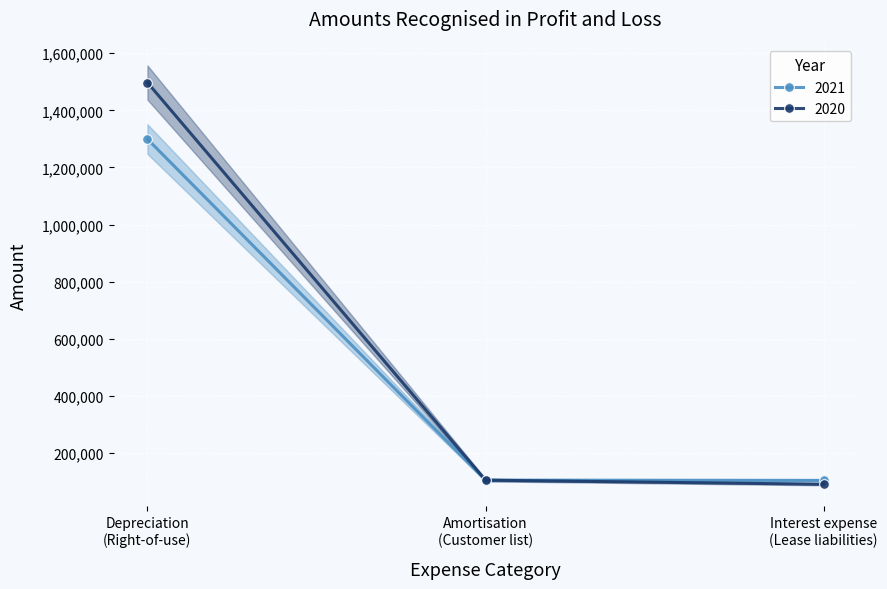

What is the minimum value for 2021?

103818